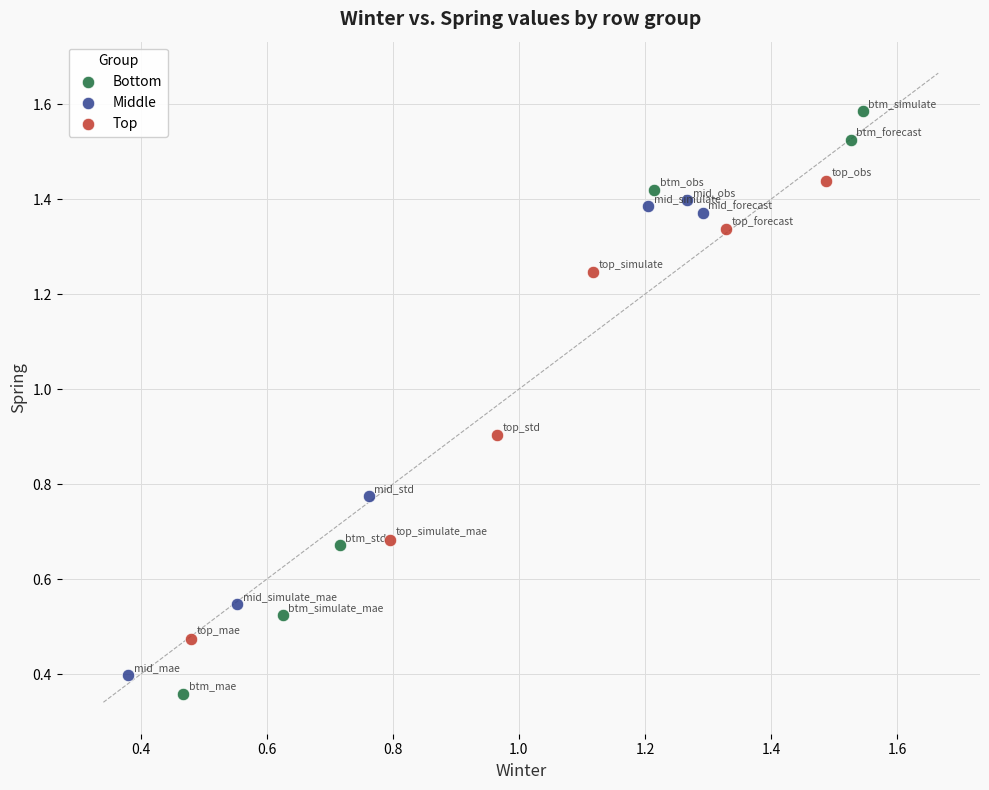

Which series contains the highest Y value?

Bottom